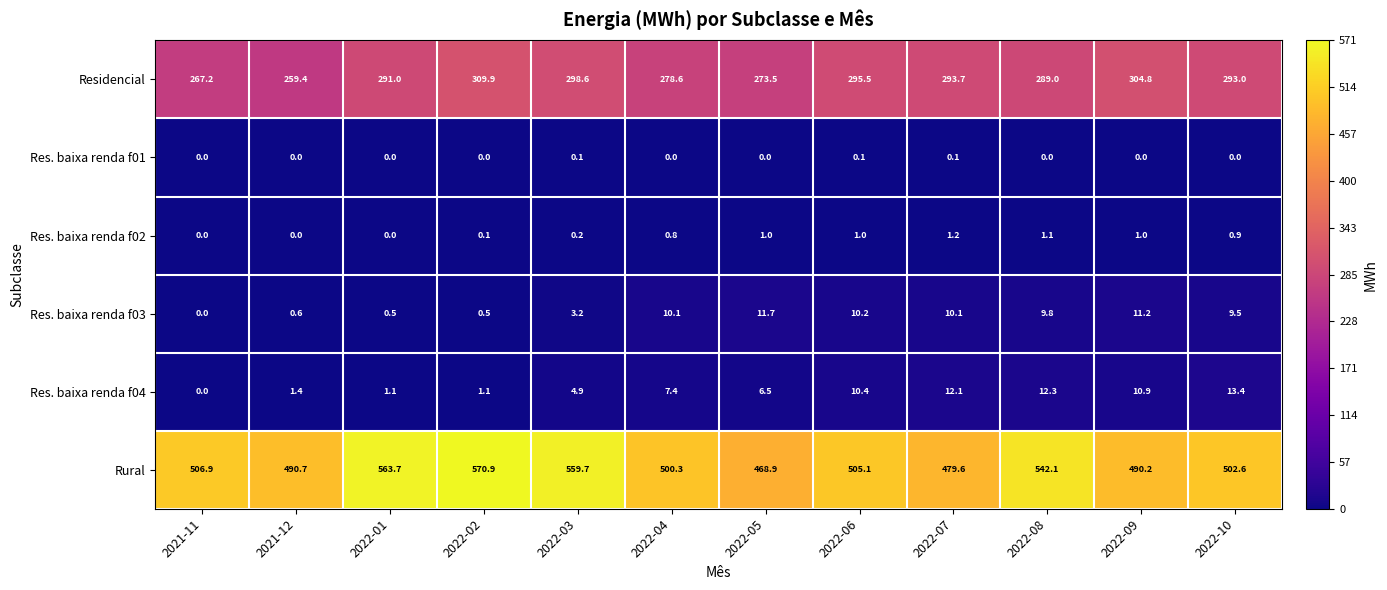

Is the value of Res. baixa renda f02 at 2022-10 greater than the value of Res. baixa renda f03 at 2022-05?

No